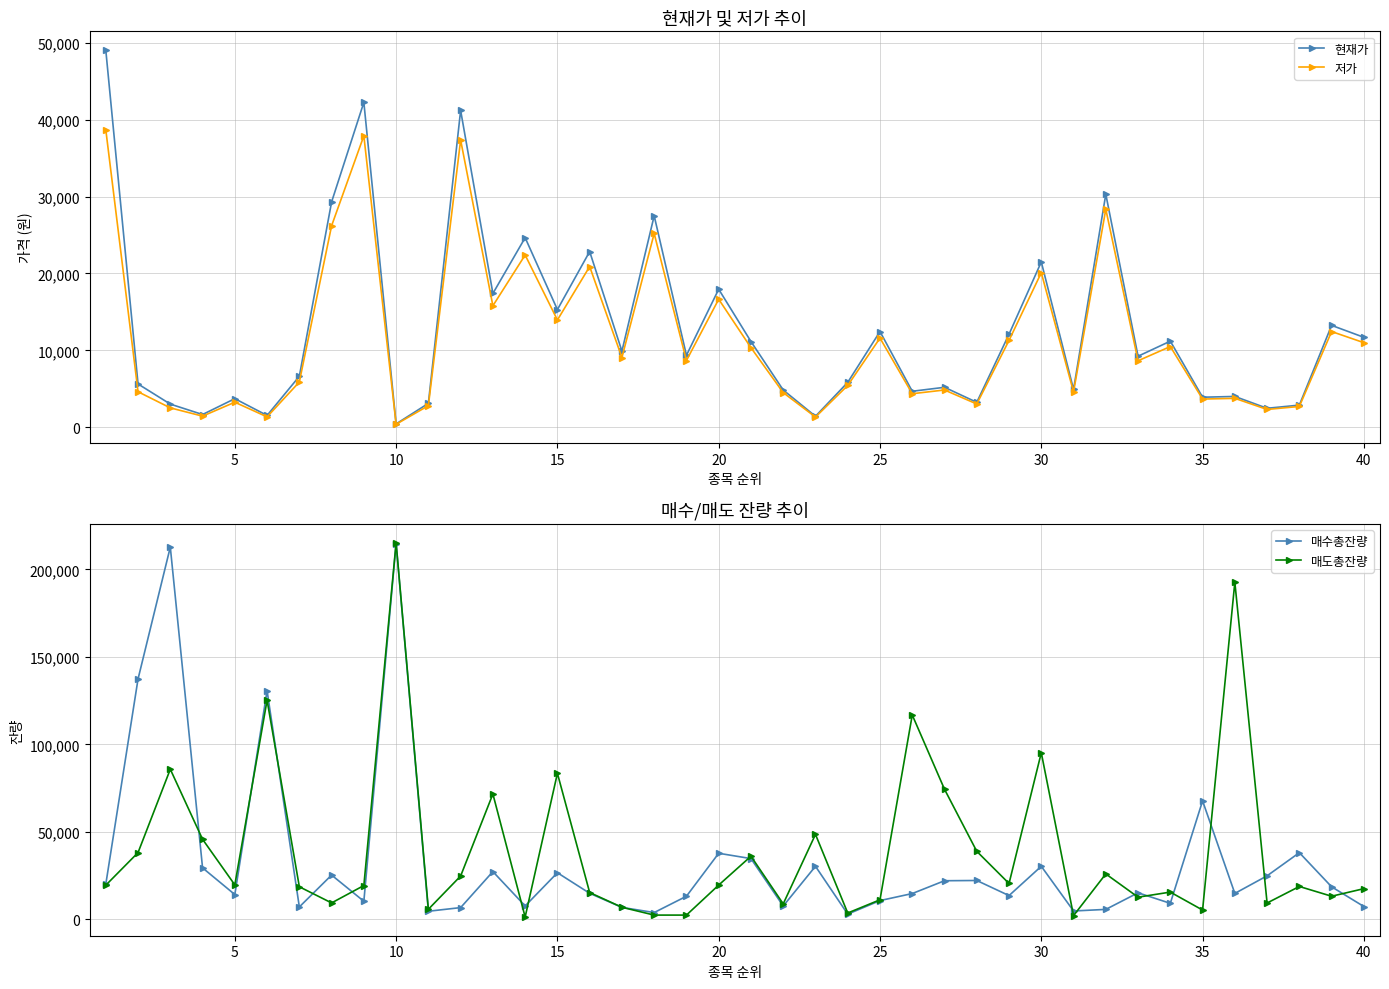

True or false: 저가 has more than 2 points higher than both neighbors.

True